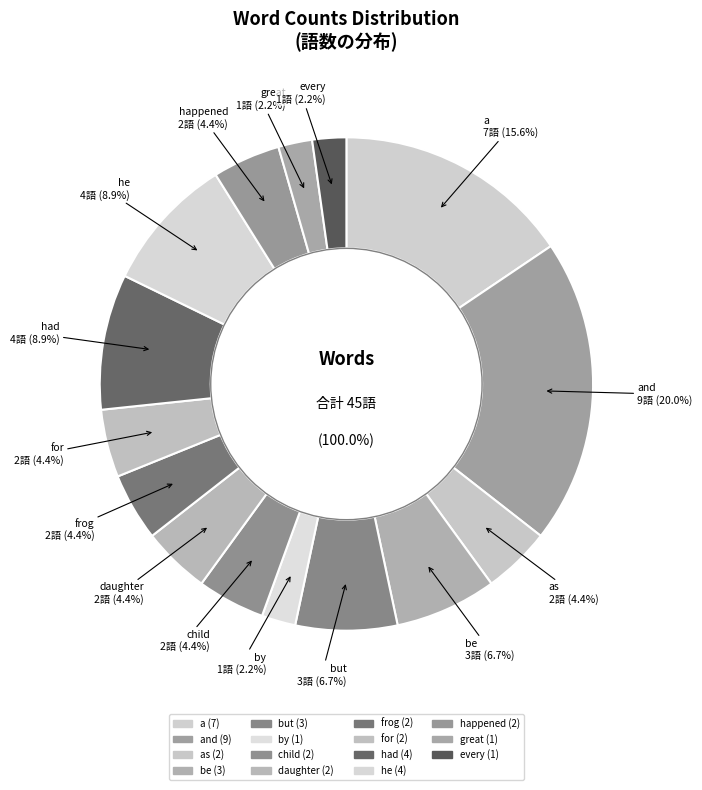

The great slice represents 1% of the pie. True or false?

False